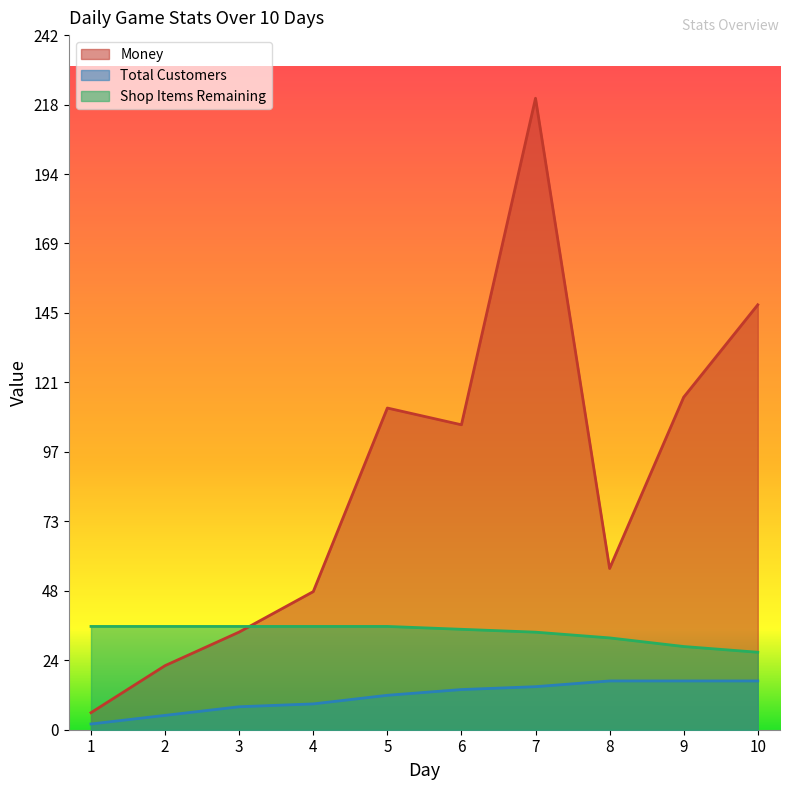

Reading left to right, list all the values displayed in this chart.

Money: 5.9	22.3	34.0	48.1	112.1	106.3	220.1	56.2	115.9	148.1
Total Customers: 2.0	5.0	8.0	9.0	12.0	14.0	15.0	17.0	17.0	17.0
Shop Items Remaining: 36.0	36.0	36.0	36.0	36.0	35.0	34.0	32.0	29.0	27.0